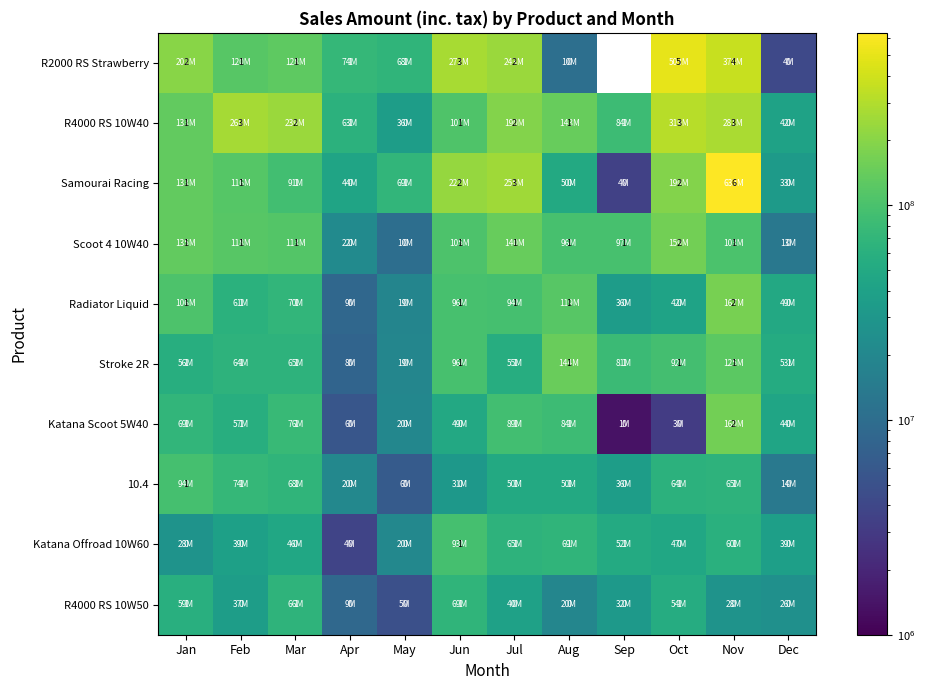

At how many categories does at least one series exceed 131977512?

8